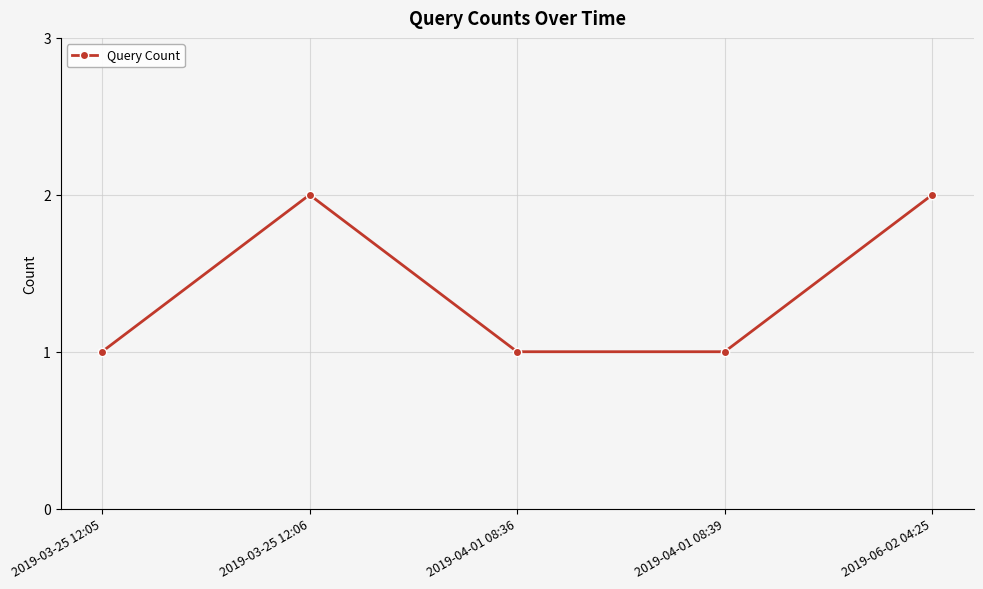

What is the sum of all values?

7